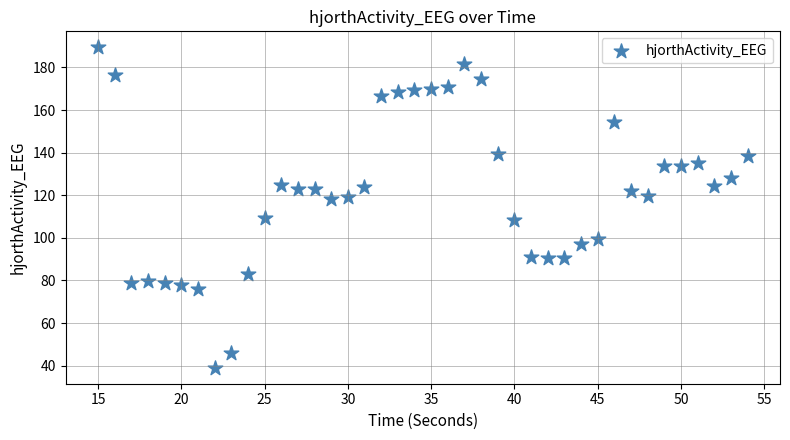

What is the range of Y values (max minus min)?

150.4